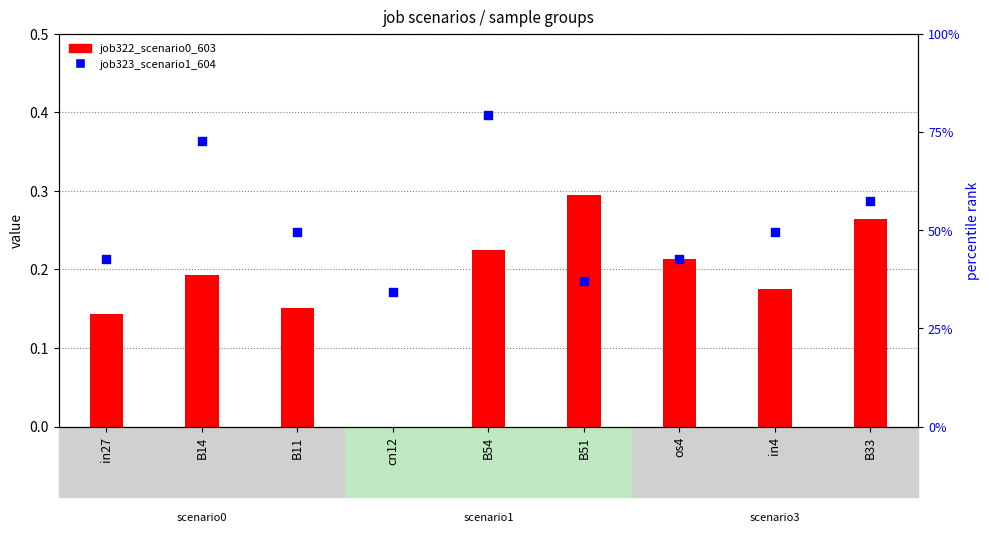

What is the total value across all series at B33?

57.6